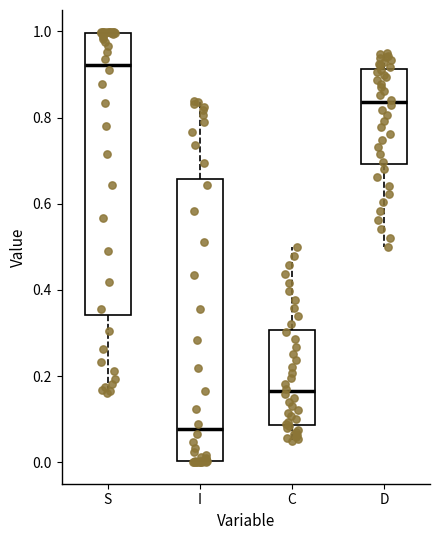

Where is the upper edge of the box for C on the y-axis? The values are not printed on the chart, so give them approximately, as read against the axis.

0.30